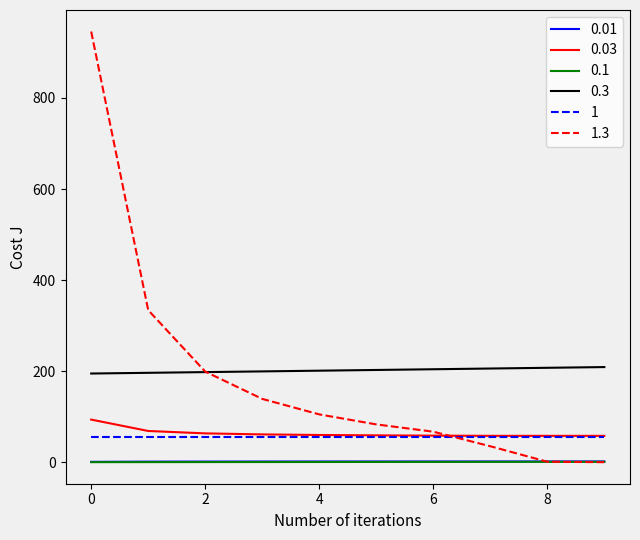

True or false: 0.01 and 1 cross at least once.

False